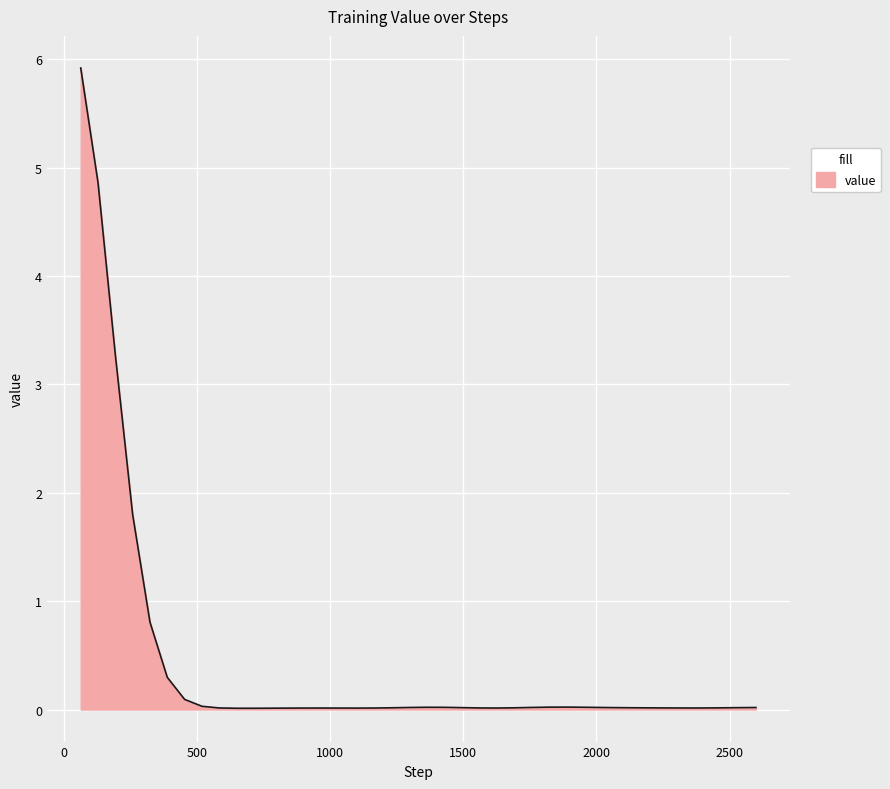

What is the difference between the maximum and minimum values?

5.9